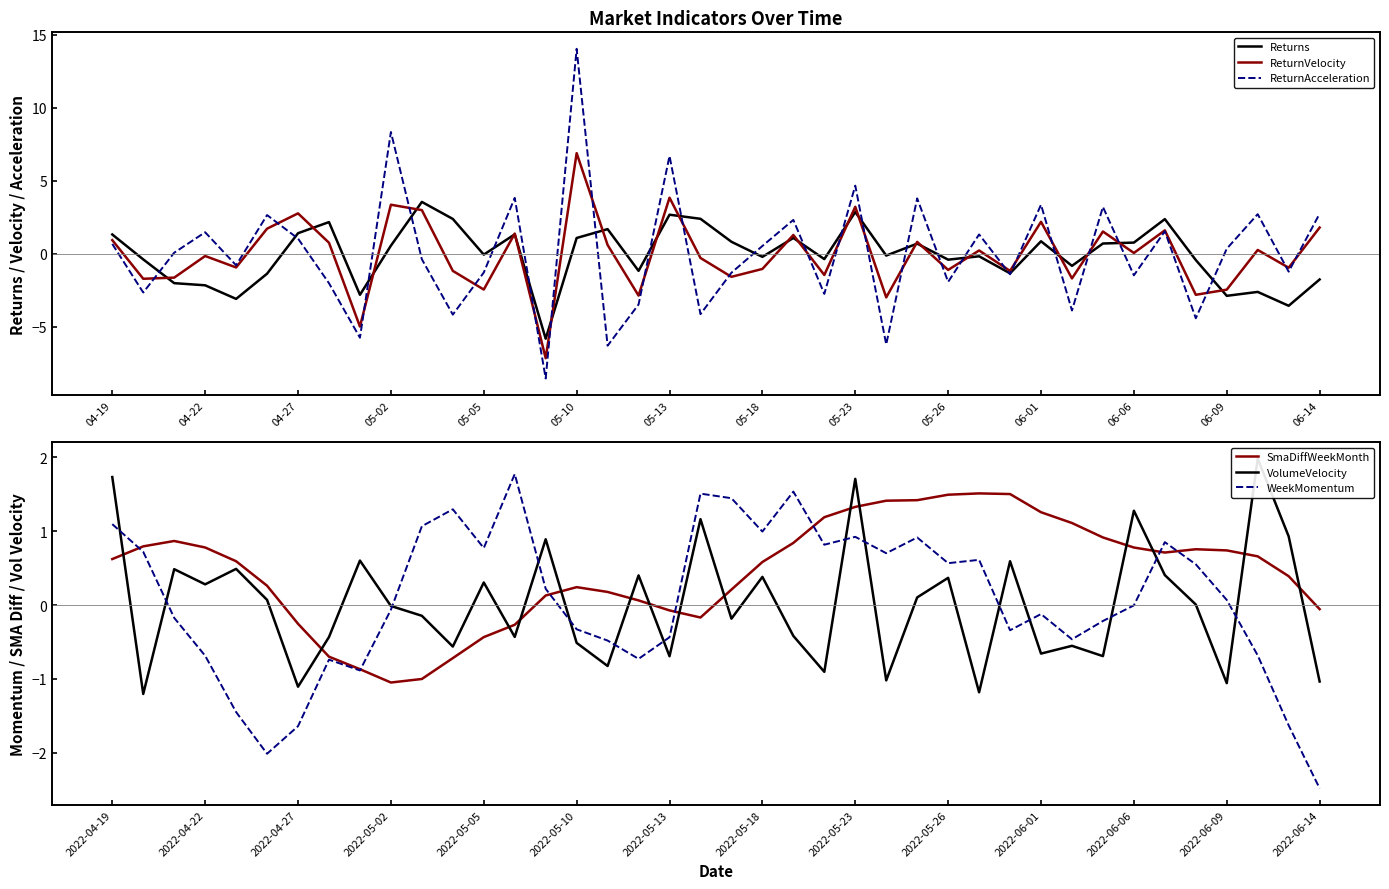

Which series has the largest range (max minus min)?

ReturnAcceleration